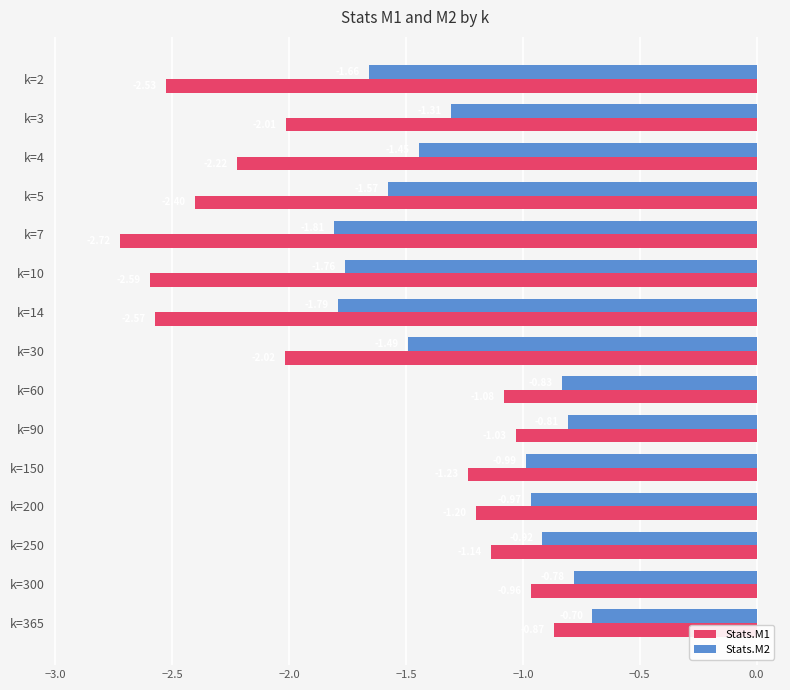

What is the difference between the Stats.M2 values at k=3 and k=14?

0.5